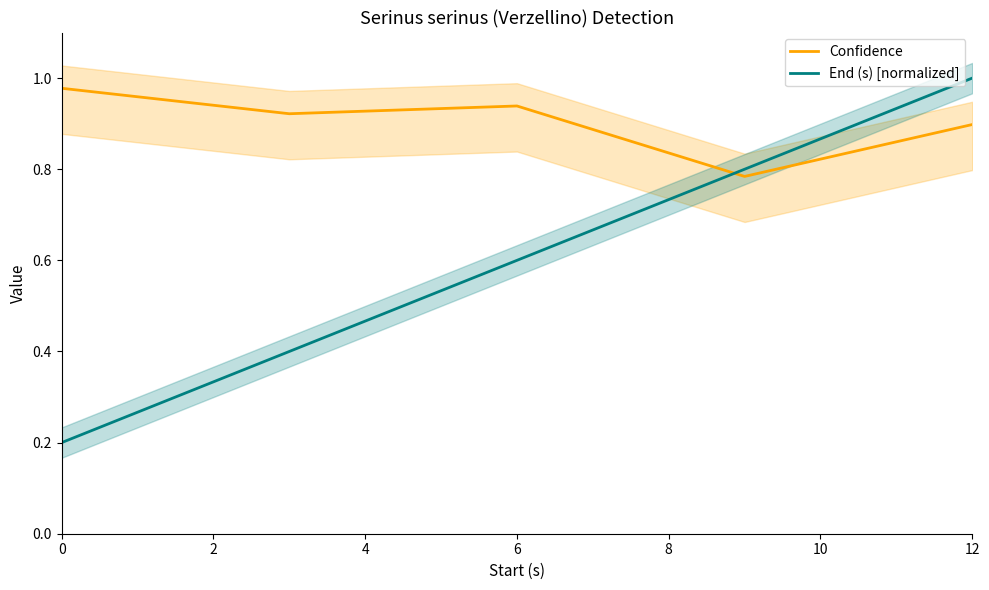

How many intersections are there between Confidence and End (s) [normalized]?

1